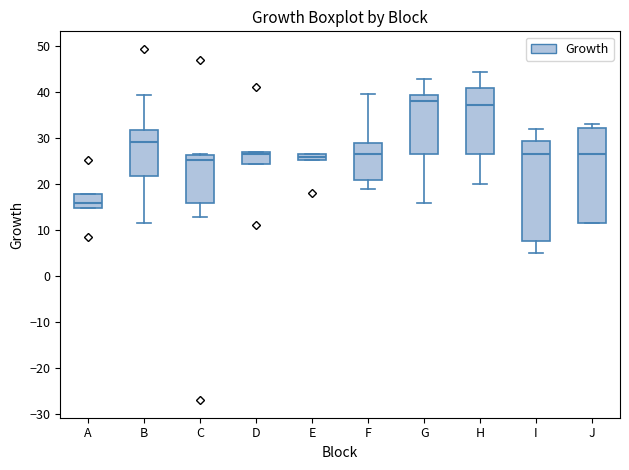

Comparing the boxes themselves (not the whiskers), which one is the tallest?

I